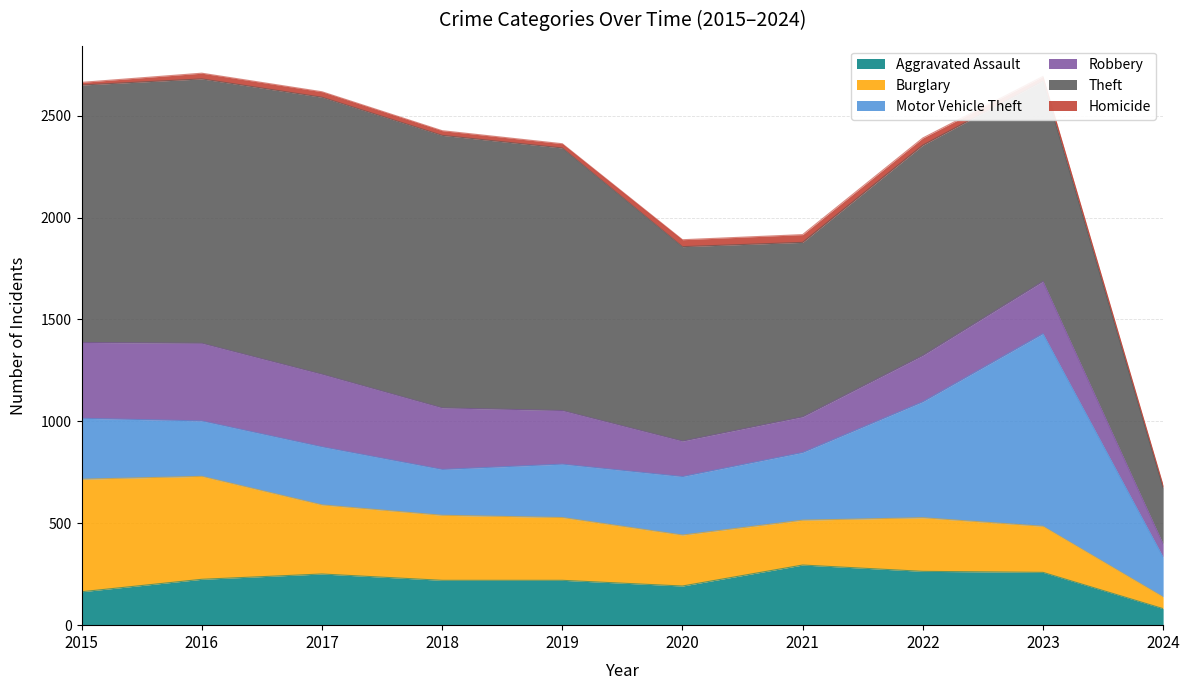

True or false: Motor Vehicle Theft and Homicide cross at least once.

False